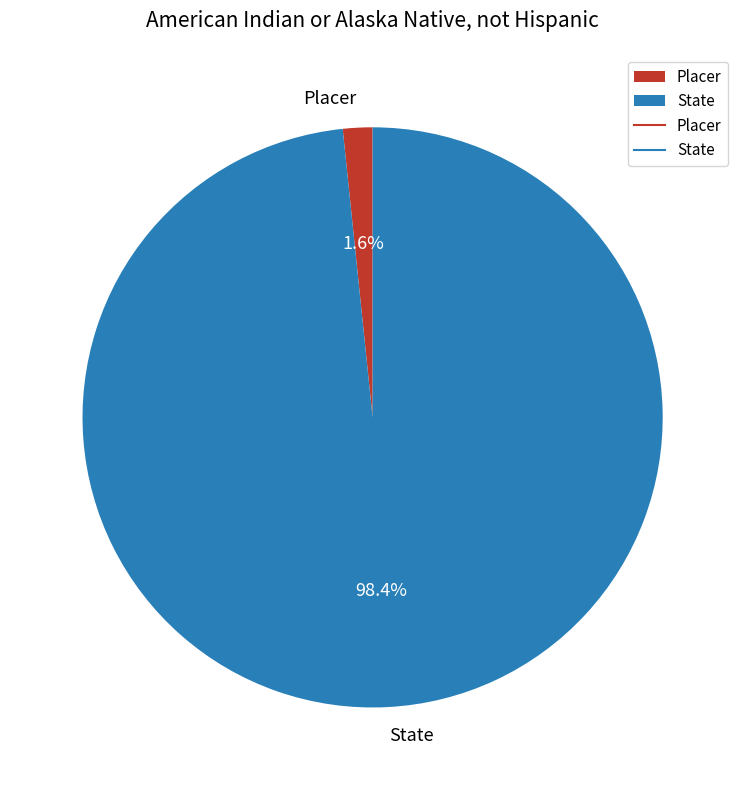

Which slice represents more than half of the pie?

State